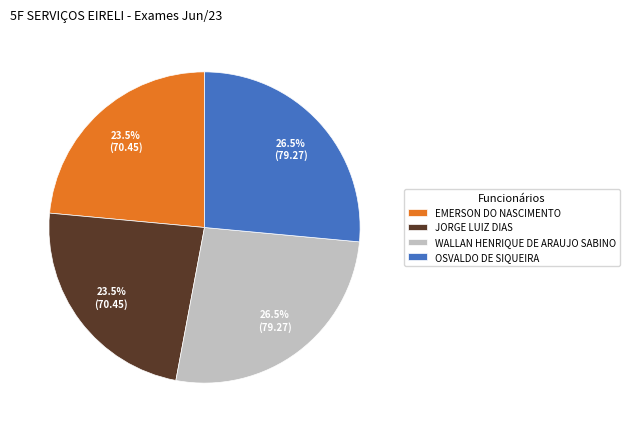

Count the number of slices in the pie.

4